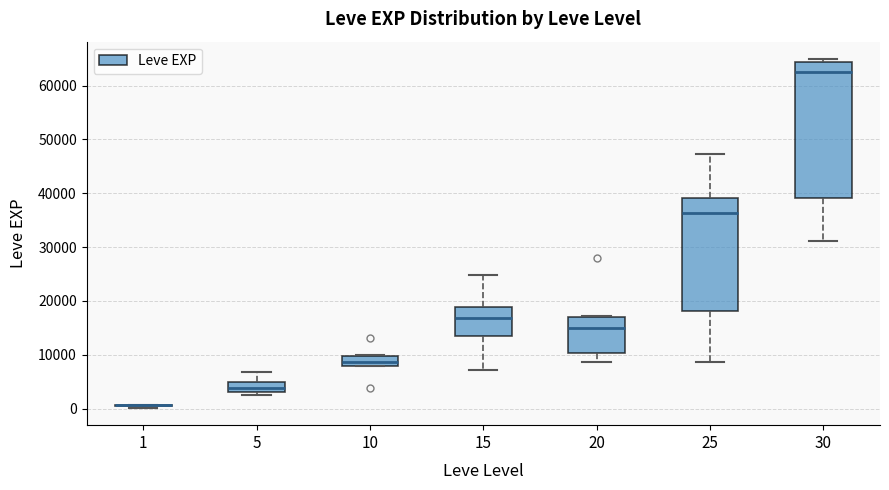

Reading left to right, read every box against the y-axis: the position of its median line, the range the box covers, and the ends of its whiskers. The values are not printed on the chart, so give them approximately, as read against the axis.

1: box collapsed to a line at 1000, whiskers 0 to 1000
5: median 4000, box 3000 to 5000, whiskers 2000 to 7000
10: median 9000, box 8000 to 10000, whiskers 8000 to 10000
15: median 17000, box 14000 to 19000, whiskers 7000 to 25000
20: median 15000, box 10000 to 17000, whiskers 9000 to 17000
25: median 36000, box 18000 to 39000, whiskers 9000 to 47000
30: median 63000, box 39000 to 64000, whiskers 31000 to 65000